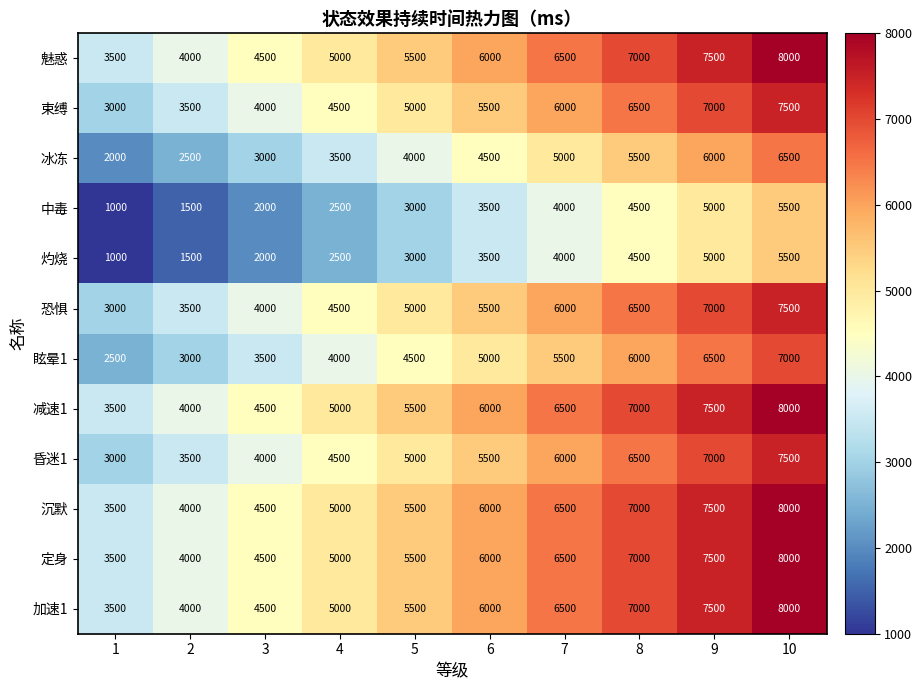

What is the spread (max minus min) of values at 7?

2500